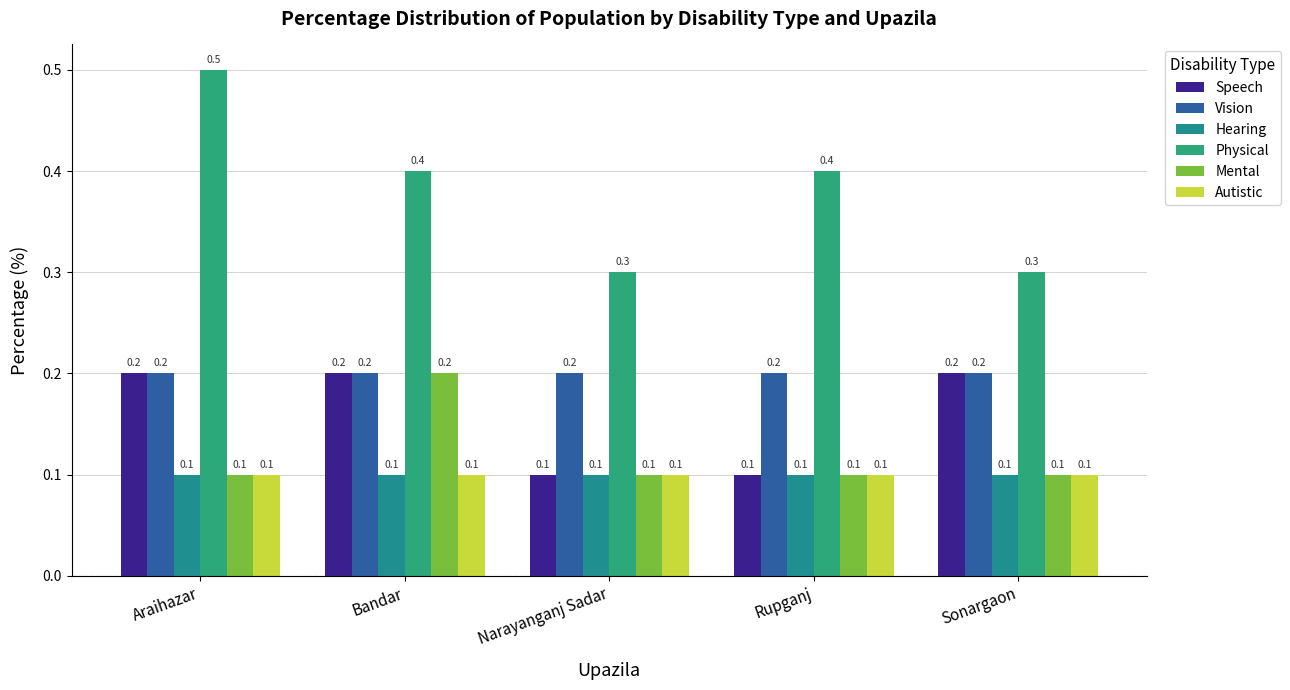

Reading left to right, what are all the values shown in this chart?

Speech: 0.2	0.2	0.1	0.1	0.2
Vision: 0.2	0.2	0.2	0.2	0.2
Hearing: 0.1	0.1	0.1	0.1	0.1
Physical: 0.5	0.4	0.3	0.4	0.3
Mental: 0.1	0.2	0.1	0.1	0.1
Autistic: 0.1	0.1	0.1	0.1	0.1